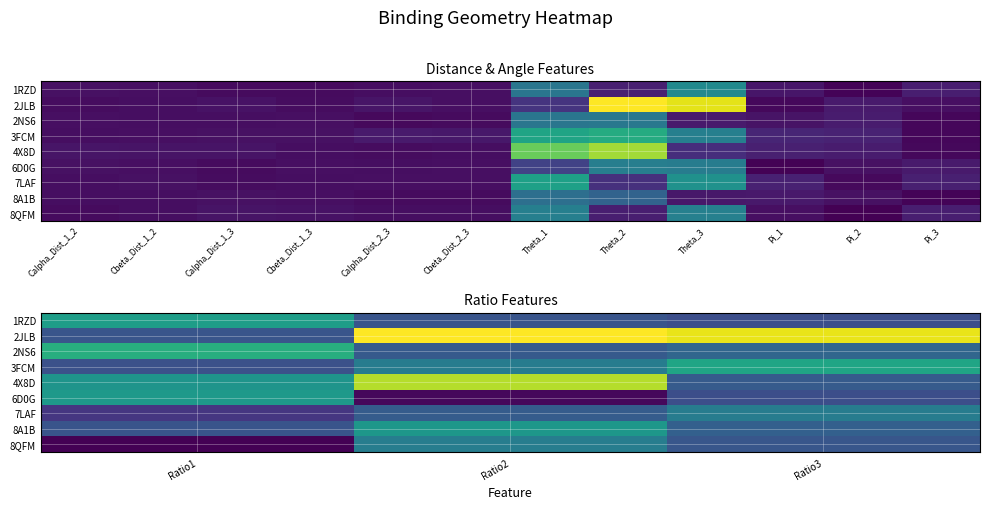

The value of 2NS6 at Ratio2 is 1.3. True or false?

False